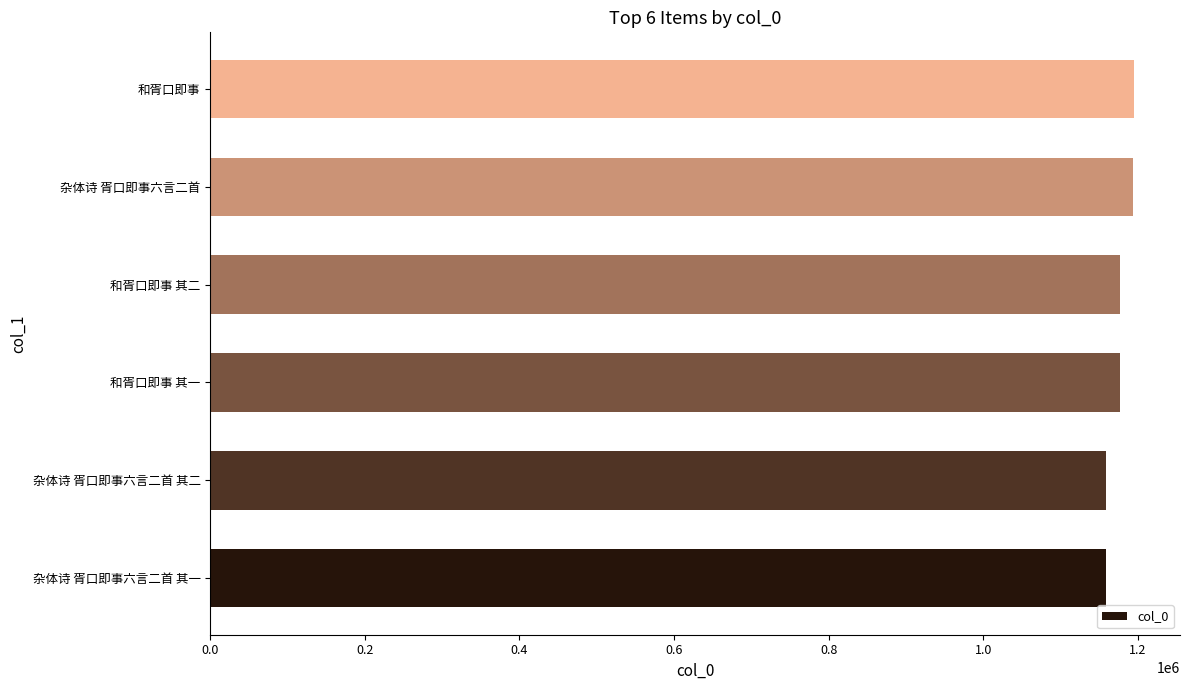

What is the maximum value shown in the chart?

1194854